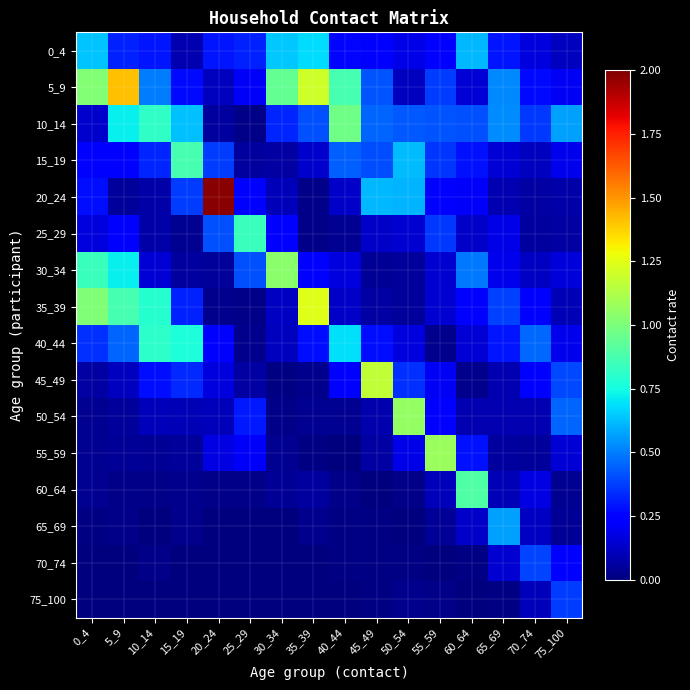

At which category is the sum across all series the highest?

5_9